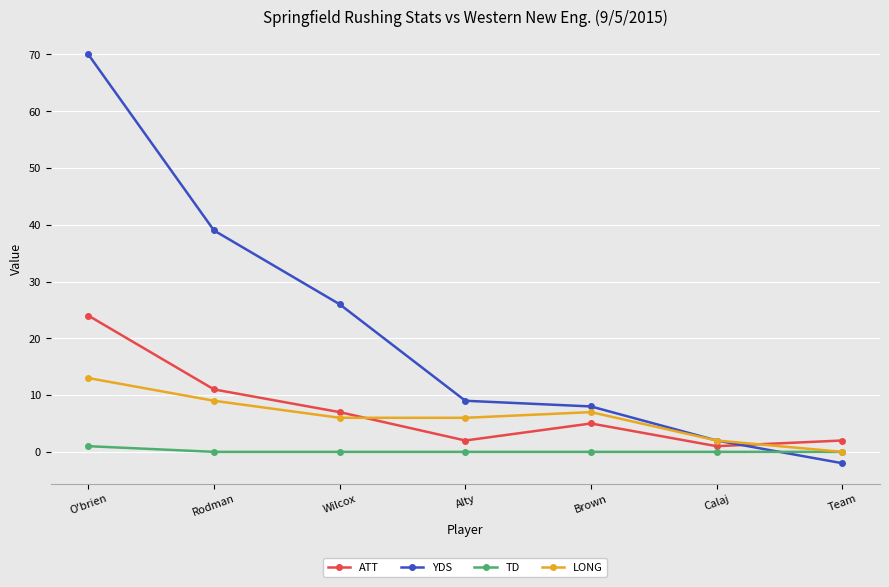

Which category has the highest value in the LONG series?

O'brien